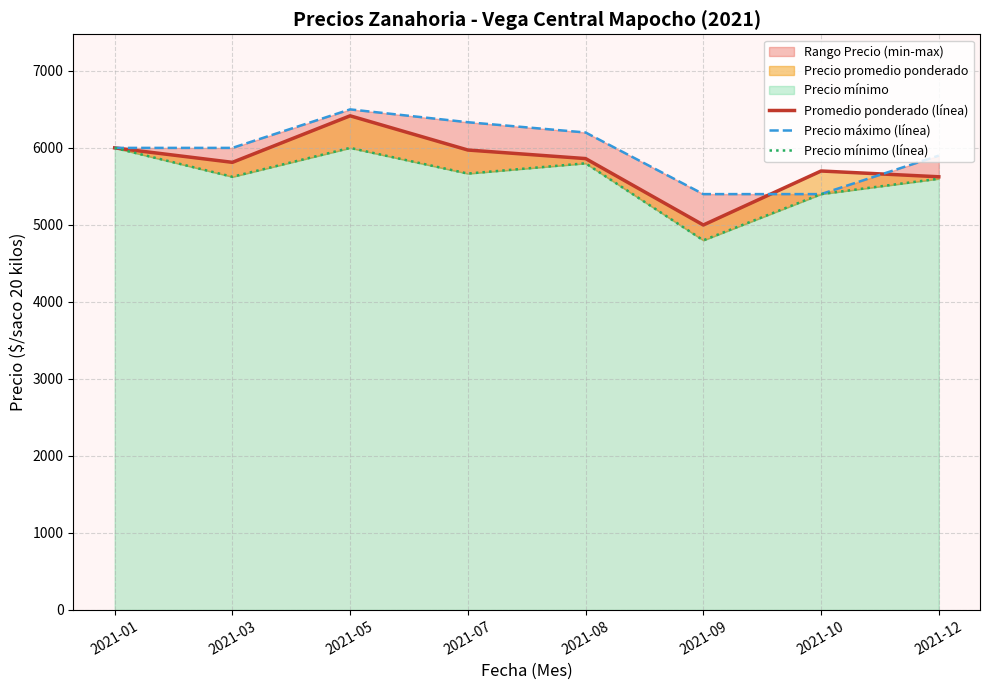

At which label is Precio mínimo (línea) closest to 5400?

2021-10